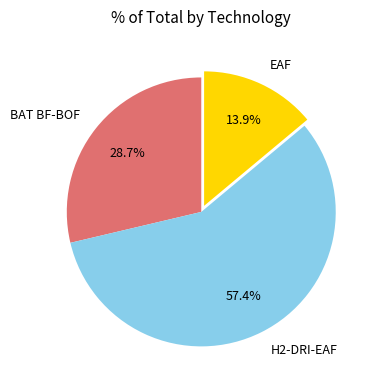

How many segments does this pie chart have?

3